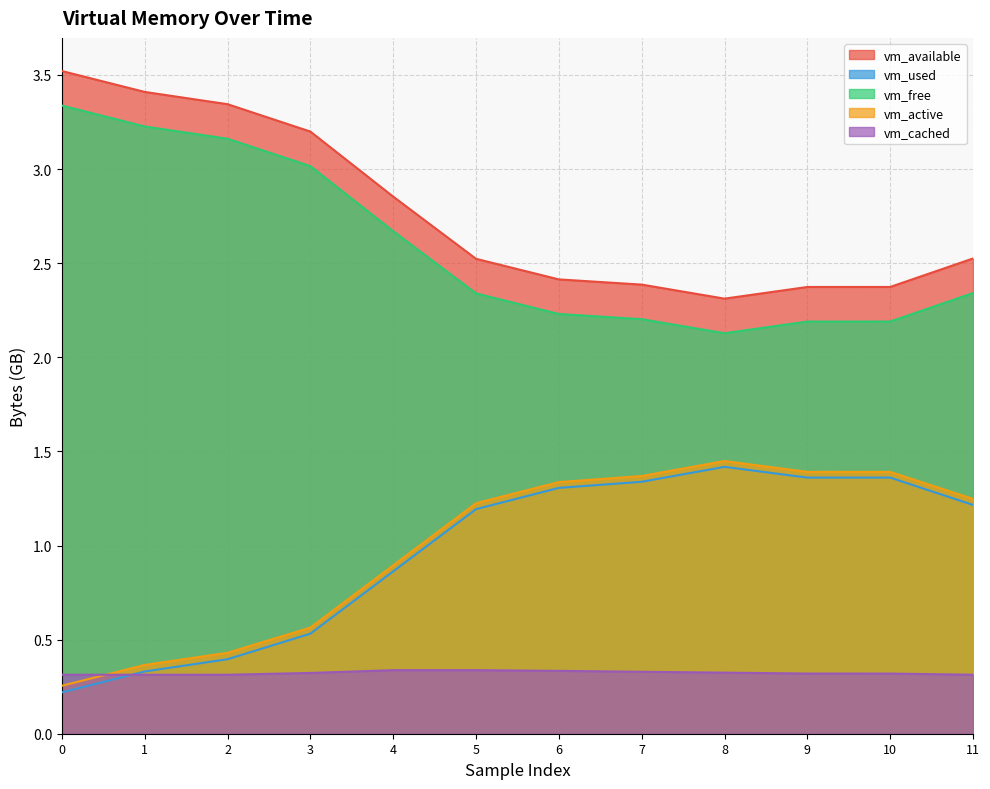

What is the greatest value displayed?

3.5